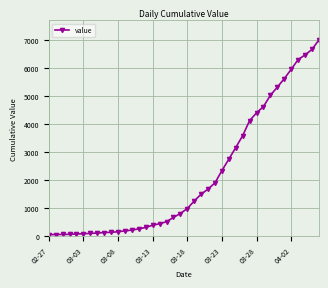

What is the difference between the second highest and minimum values?

6593